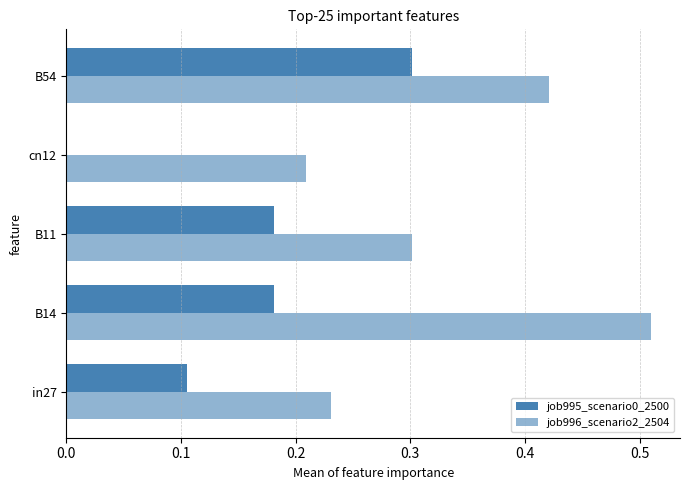

Count the number of data series in this chart.

2